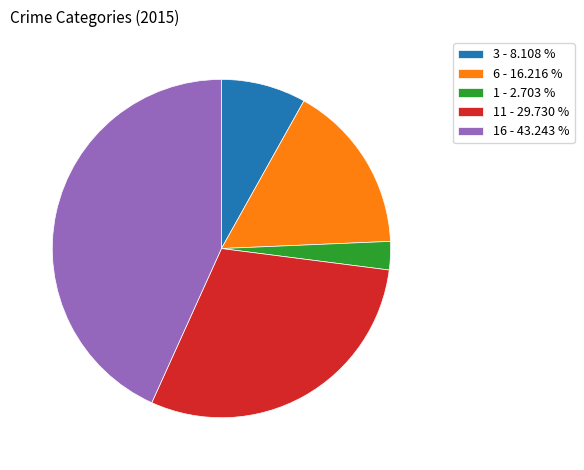

Is there any slice that represents more than half of the pie?

No